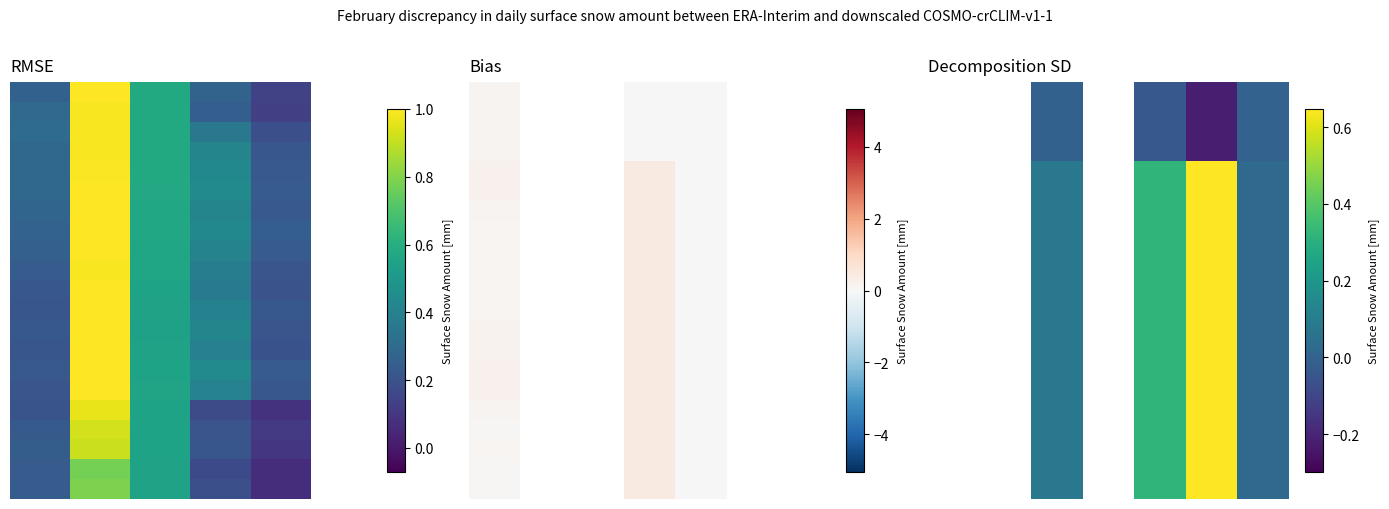

At which category is the sum across all series the highest?

5